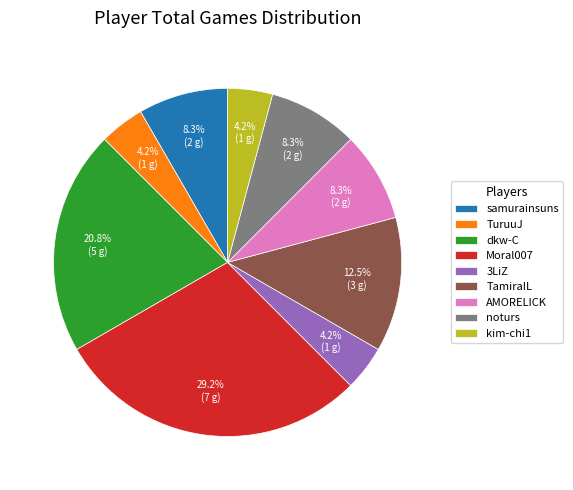

Which slice is the largest?

Moral007